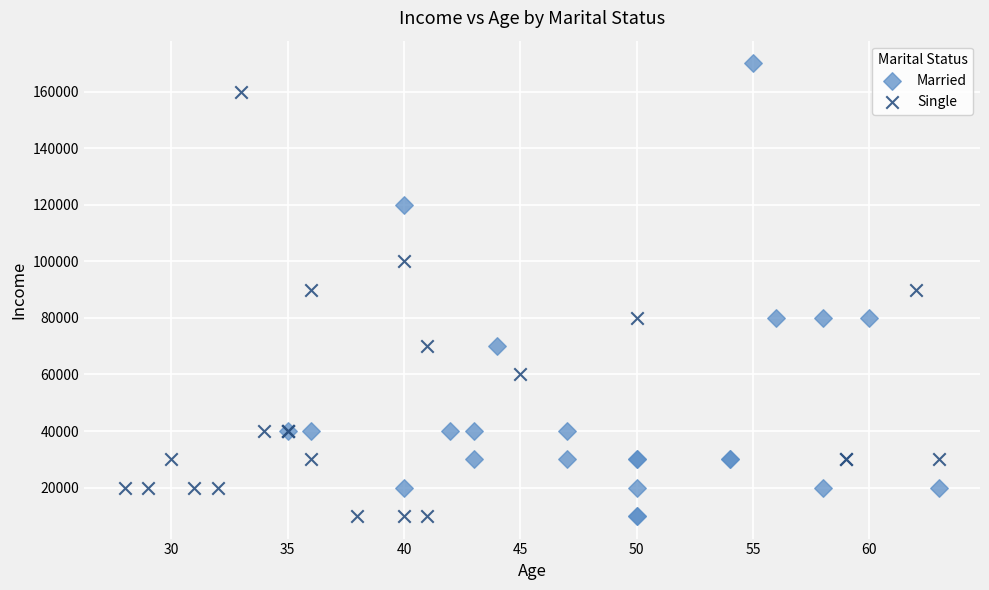

Which series contains the highest Y value?

Married